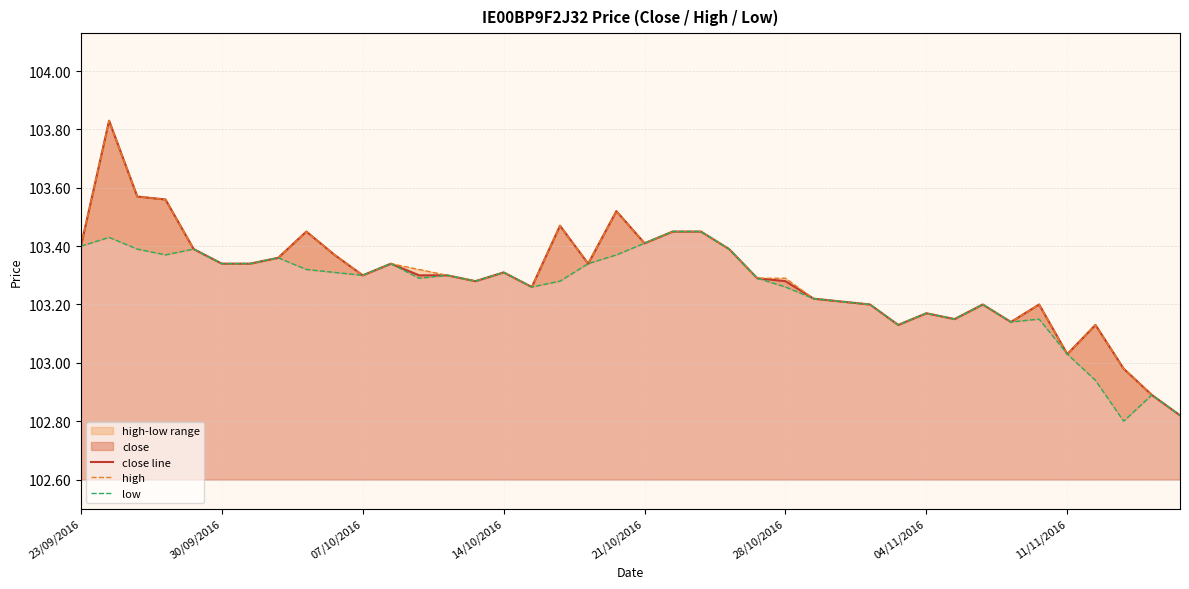

Reading left to right, transcribe all the data shown in this chart.

close line: 103.4	103.8	103.6	103.6	103.4	103.3	103.3	103.4	103.5	103.4	103.3	103.3	103.3	103.3	103.3	103.3	103.3	103.5	103.3	103.5	103.4	103.5	103.5	103.4	103.3	103.3	103.2	103.2	103.2	103.1	103.2	103.2	103.2	103.1	103.2	103.0	103.1	103.0	102.9	102.8
high: 103.4	103.8	103.6	103.6	103.4	103.3	103.3	103.4	103.5	103.4	103.3	103.3	103.3	103.3	103.3	103.3	103.3	103.5	103.3	103.5	103.4	103.5	103.5	103.4	103.3	103.3	103.2	103.2	103.2	103.1	103.2	103.2	103.2	103.1	103.2	103.0	103.1	103.0	102.9	102.8
low: 103.4	103.4	103.4	103.4	103.4	103.3	103.3	103.4	103.3	103.3	103.3	103.3	103.3	103.3	103.3	103.3	103.3	103.3	103.3	103.4	103.4	103.5	103.5	103.4	103.3	103.3	103.2	103.2	103.2	103.1	103.2	103.2	103.2	103.1	103.2	103.0	102.9	102.8	102.9	102.8